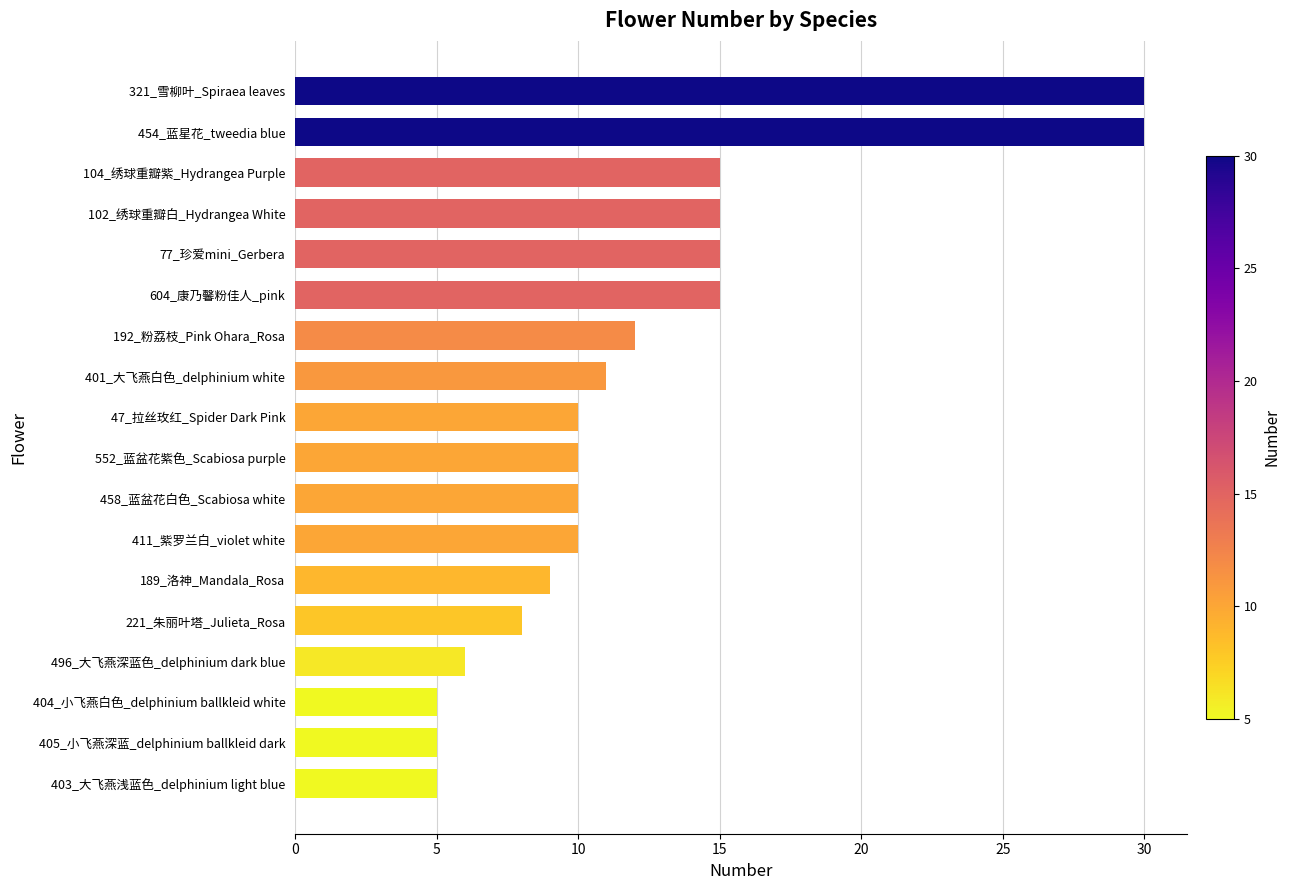

Reading bottom to top, list all the values displayed in this chart.

403_大飞燕浅蓝色_delphinium light blue=5	405_小飞燕深蓝_delphinium ballkleid dark=5	404_小飞燕白色_delphinium ballkleid white=5	496_大飞燕深蓝色_delphinium dark blue=6	221_朱丽叶塔_Julieta_Rosa=8	189_洛神_Mandala_Rosa=9	411_紫罗兰白_violet white=10	458_蓝盆花白色_Scabiosa white=10	552_蓝盆花紫色_Scabiosa purple=10	47_拉丝玫红_Spider Dark Pink=10	401_大飞燕白色_delphinium white=11	192_粉荔枝_Pink Ohara_Rosa=12	604_康乃馨粉佳人_pink=15	77_珍爱mini_Gerbera=15	102_绣球重瓣白_Hydrangea White=15	104_绣球重瓣紫_Hydrangea Purple=15	454_蓝星花_tweedia blue=30	321_雪柳叶_Spiraea leaves=30